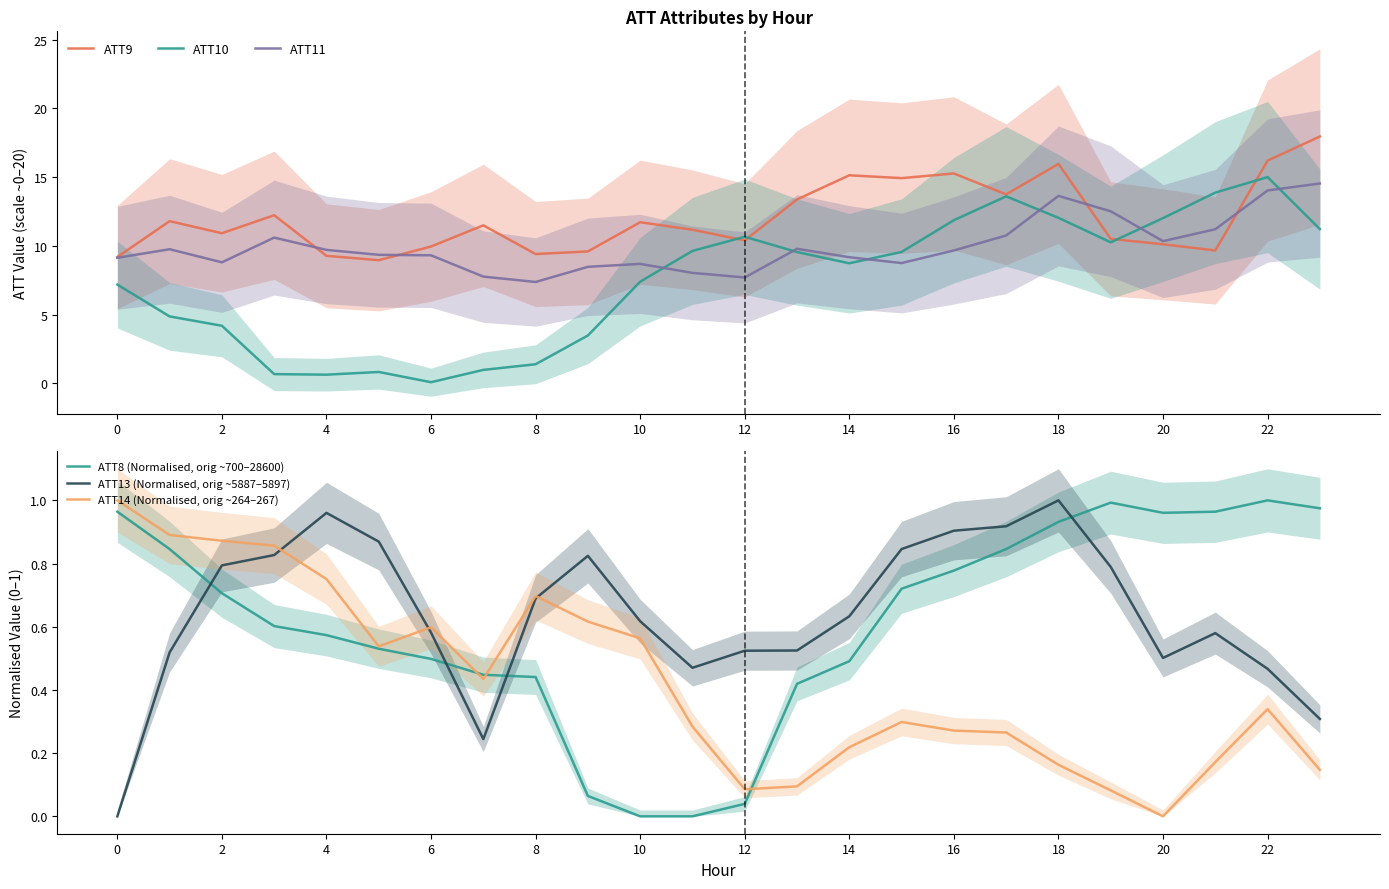

What is the value of the ATT14 (Normalised, orig ~264–267) point at the 8th from the left?

0.4